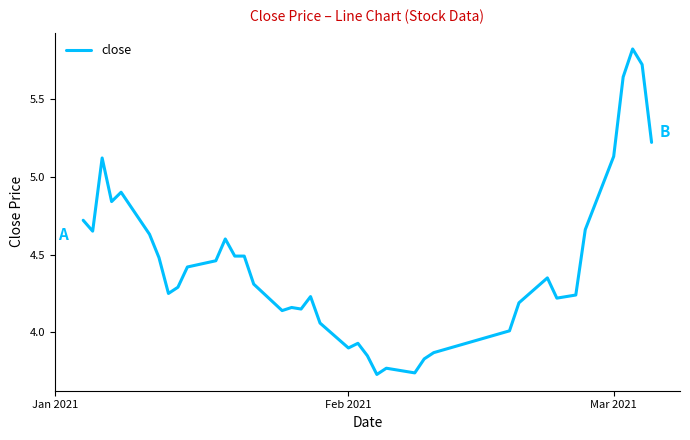

What is the sum of all values?

177.4